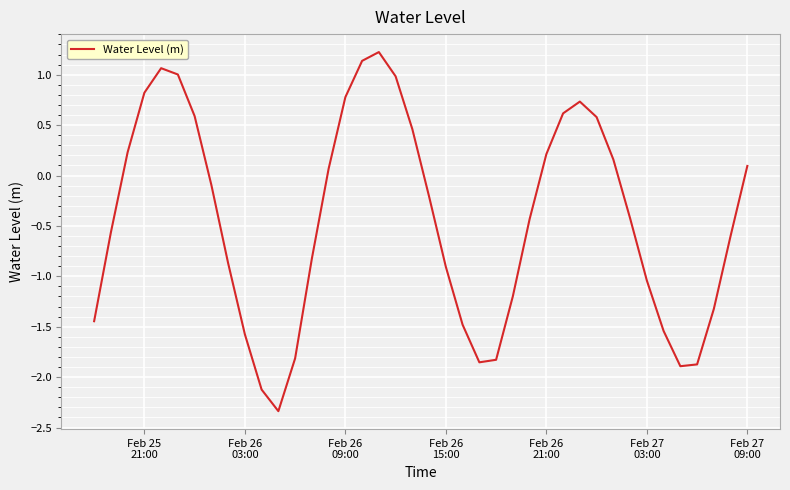

What is the minimum value shown in the chart?

-2.3